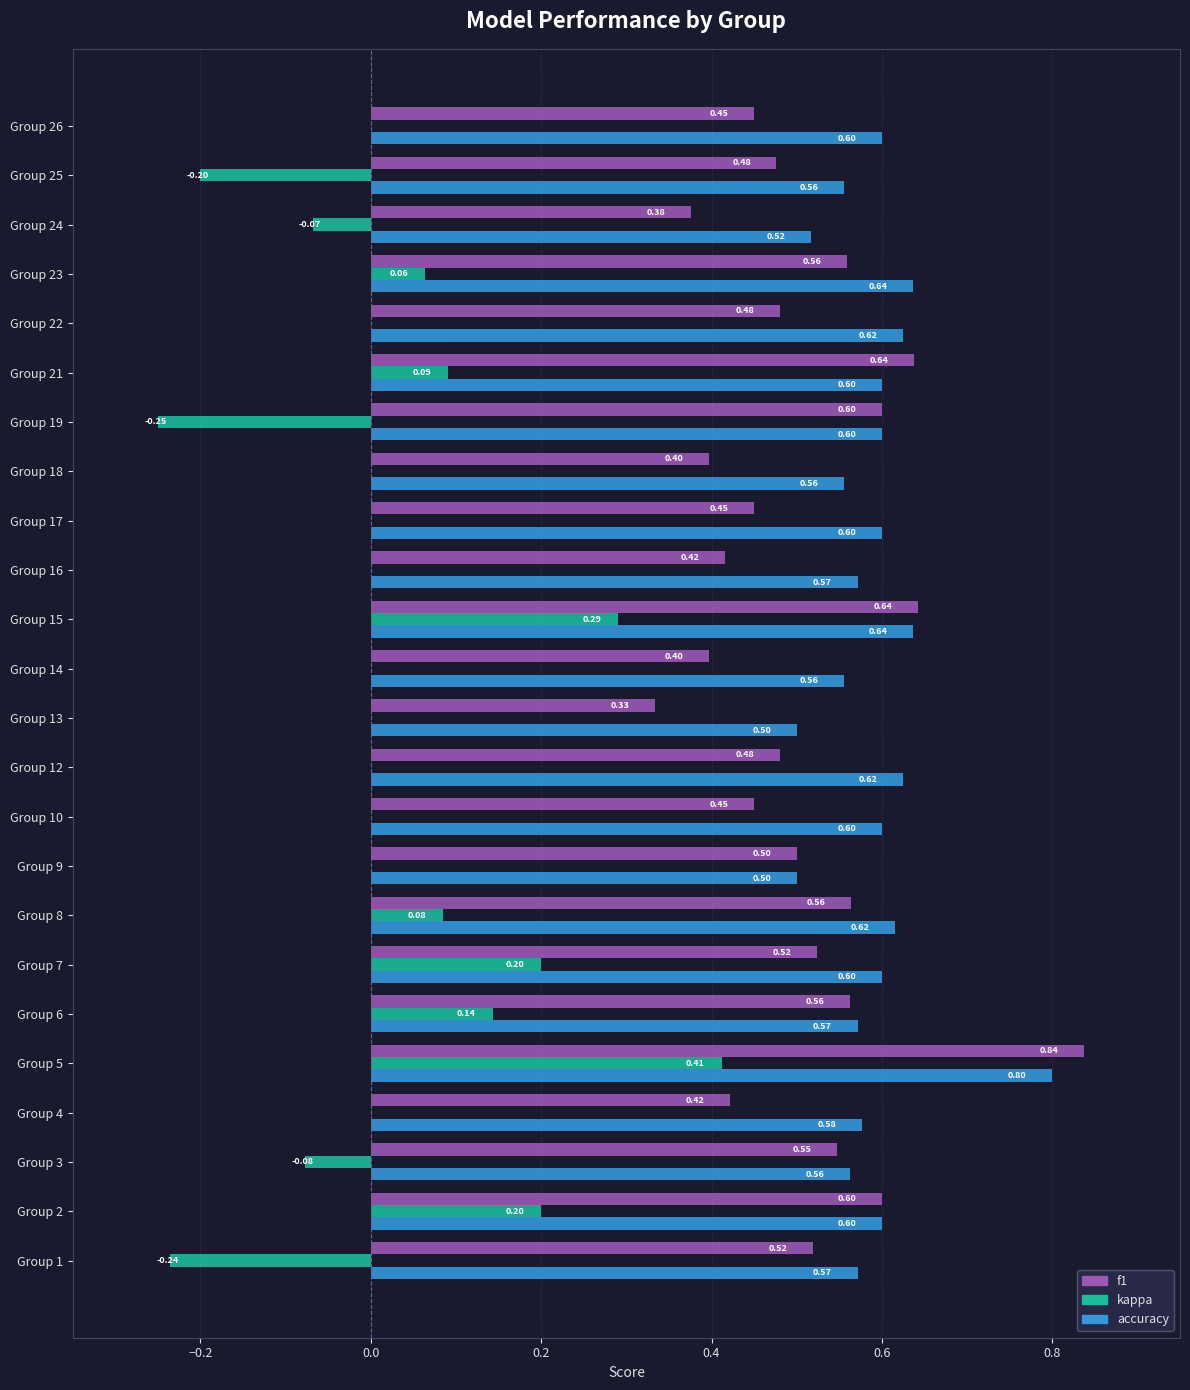

What is the sum of all f1 values?

12.2